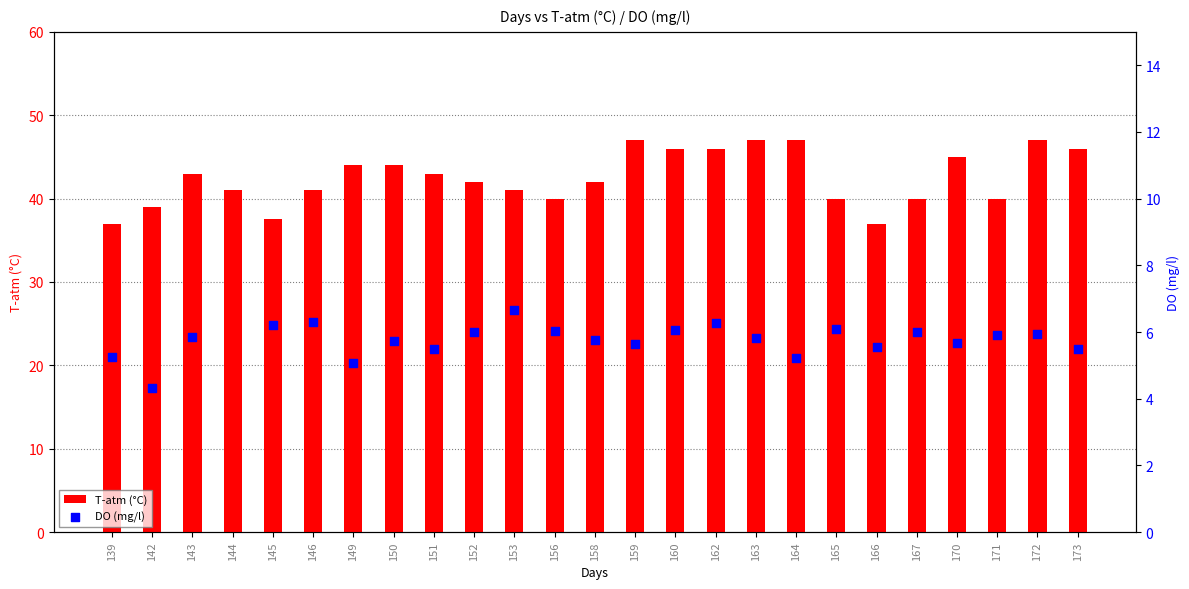

Which series reaches the maximum Y coordinate?

T-atm (°C)